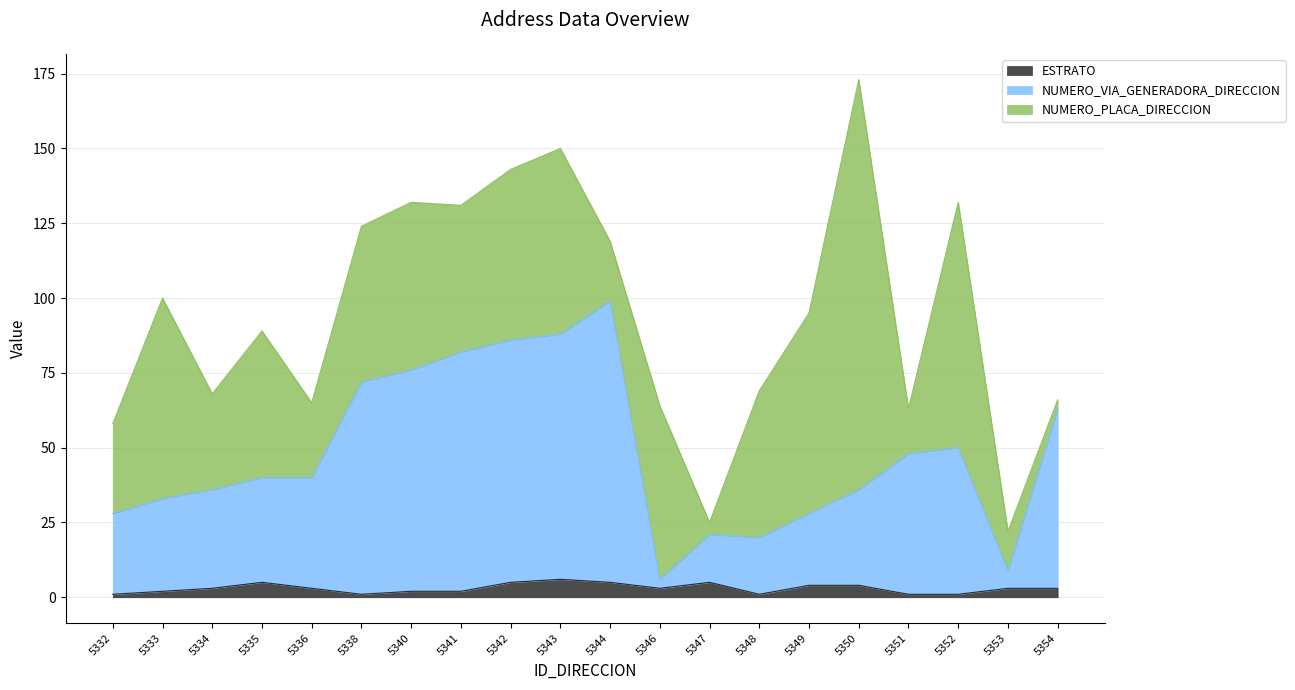

At which category is the sum across all series the highest?

5350